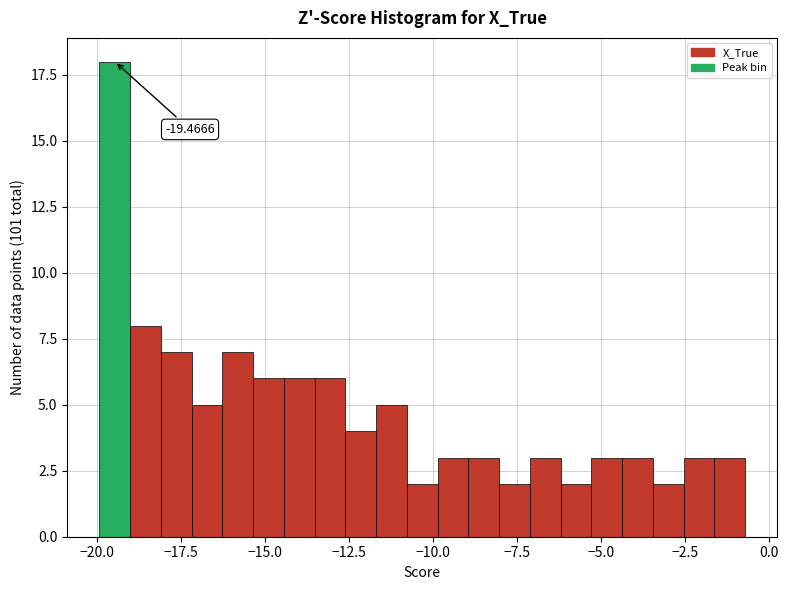

Around what value on the x-axis is the tallest bar? Give the approximate position of its centre, as read against the axis.

-19.5